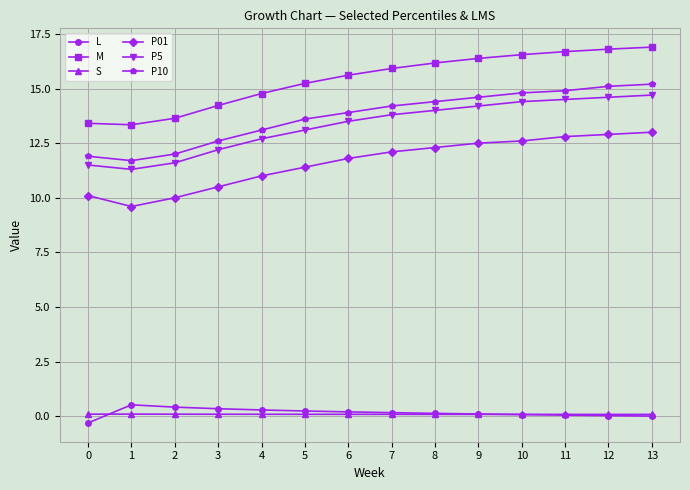

The value of S at 8 is 0.1. True or false?

True